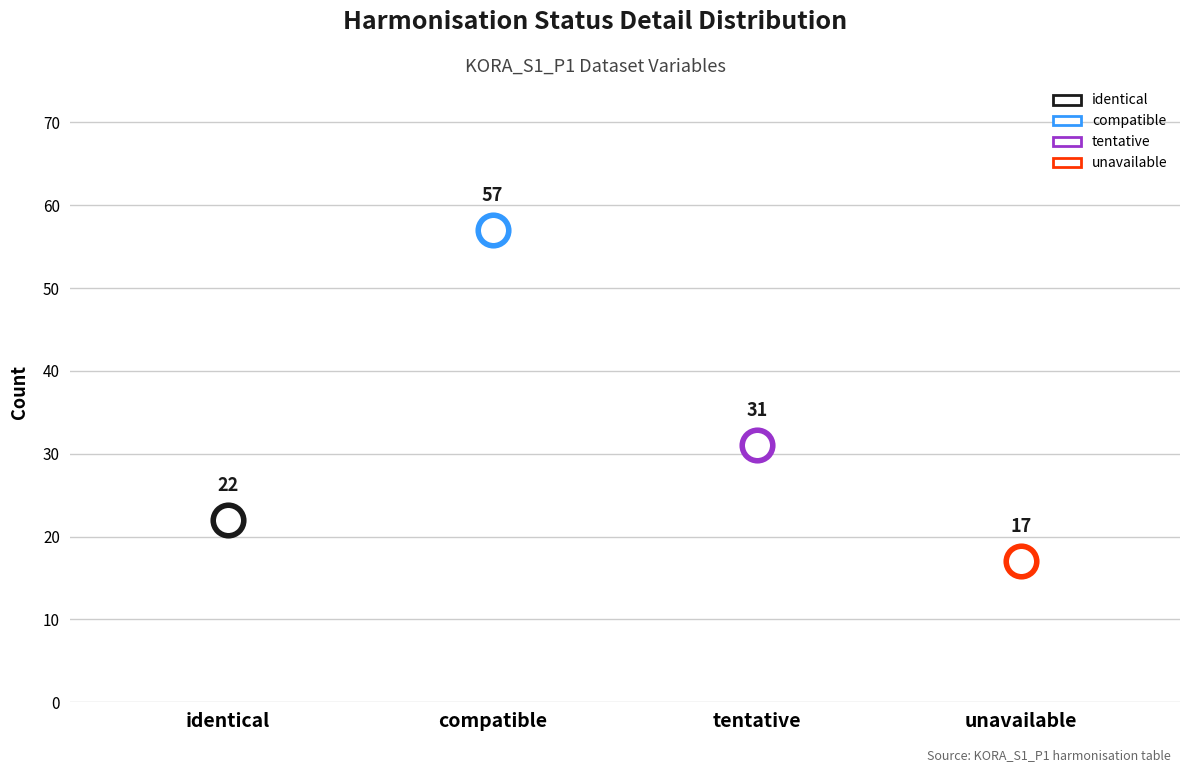

At which category does the data reach its first local peak?

compatible